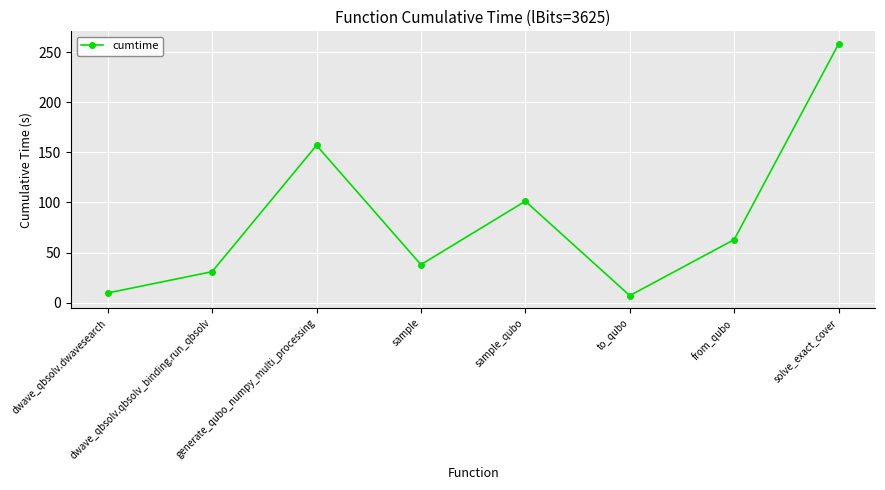

True or false: there are more than 1 points higher than both neighbors.

True